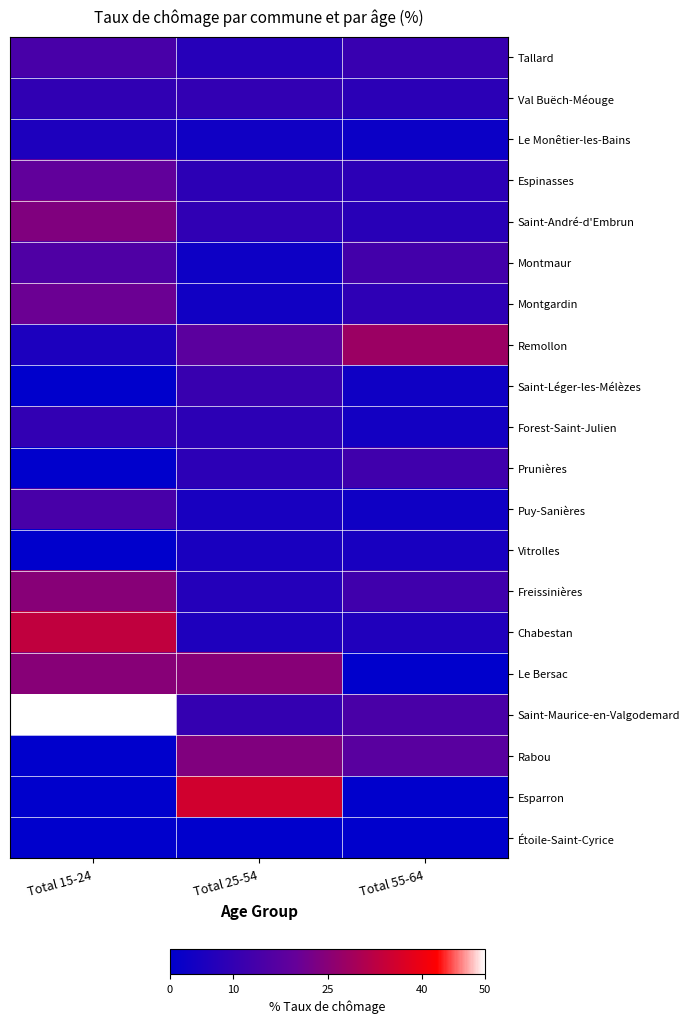

Which category has the highest value across all series?

Total 15-24